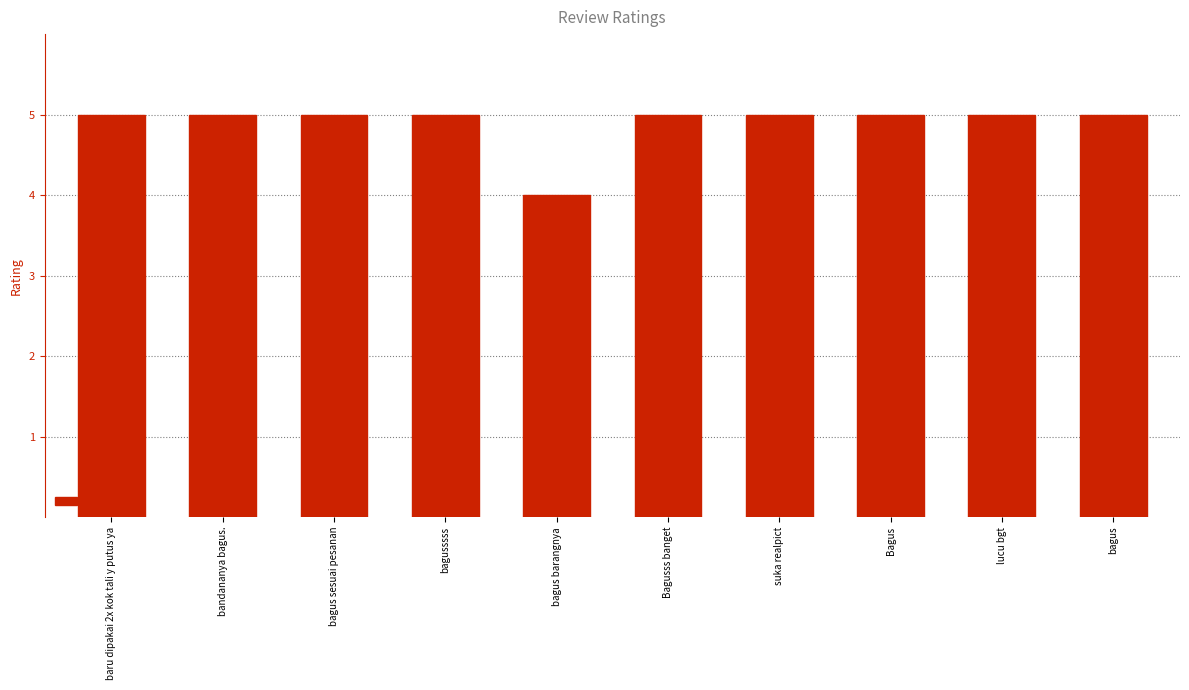

What is the ratio of the value at bagus barangnya to the value at bagus sesuai pesanan?

0.8